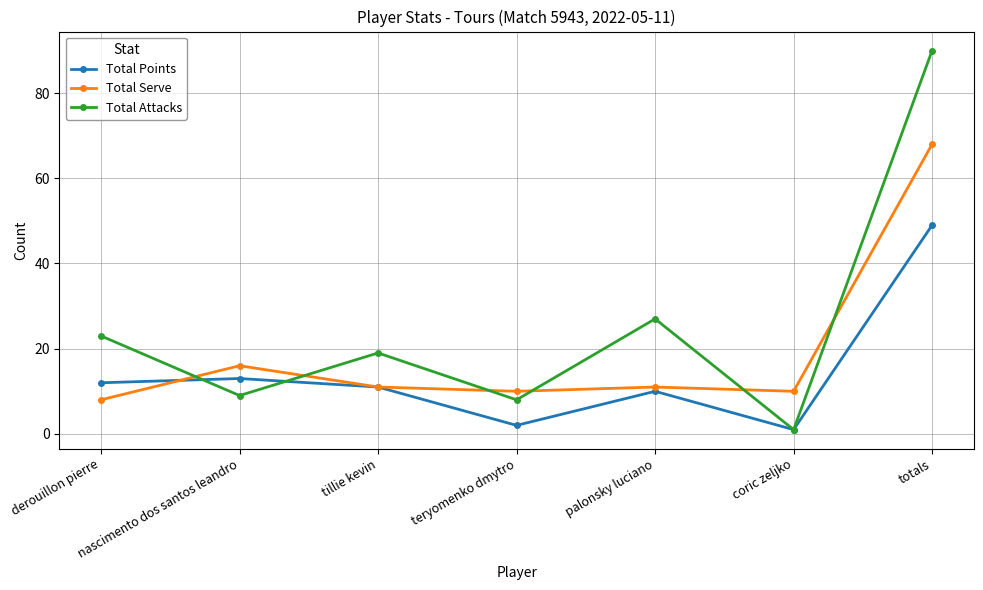

What is the label of the 6th point from the right?

nascimento dos santos leandro